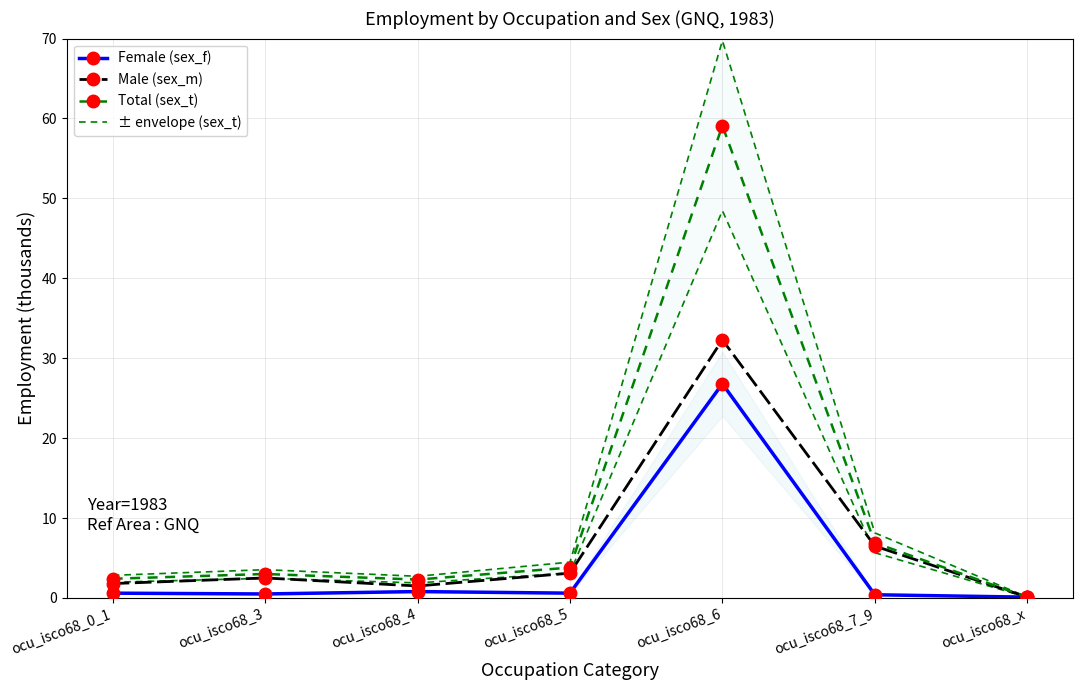

What is the difference between the maximum and second lowest values in the Female (sex_f) series?

26.4